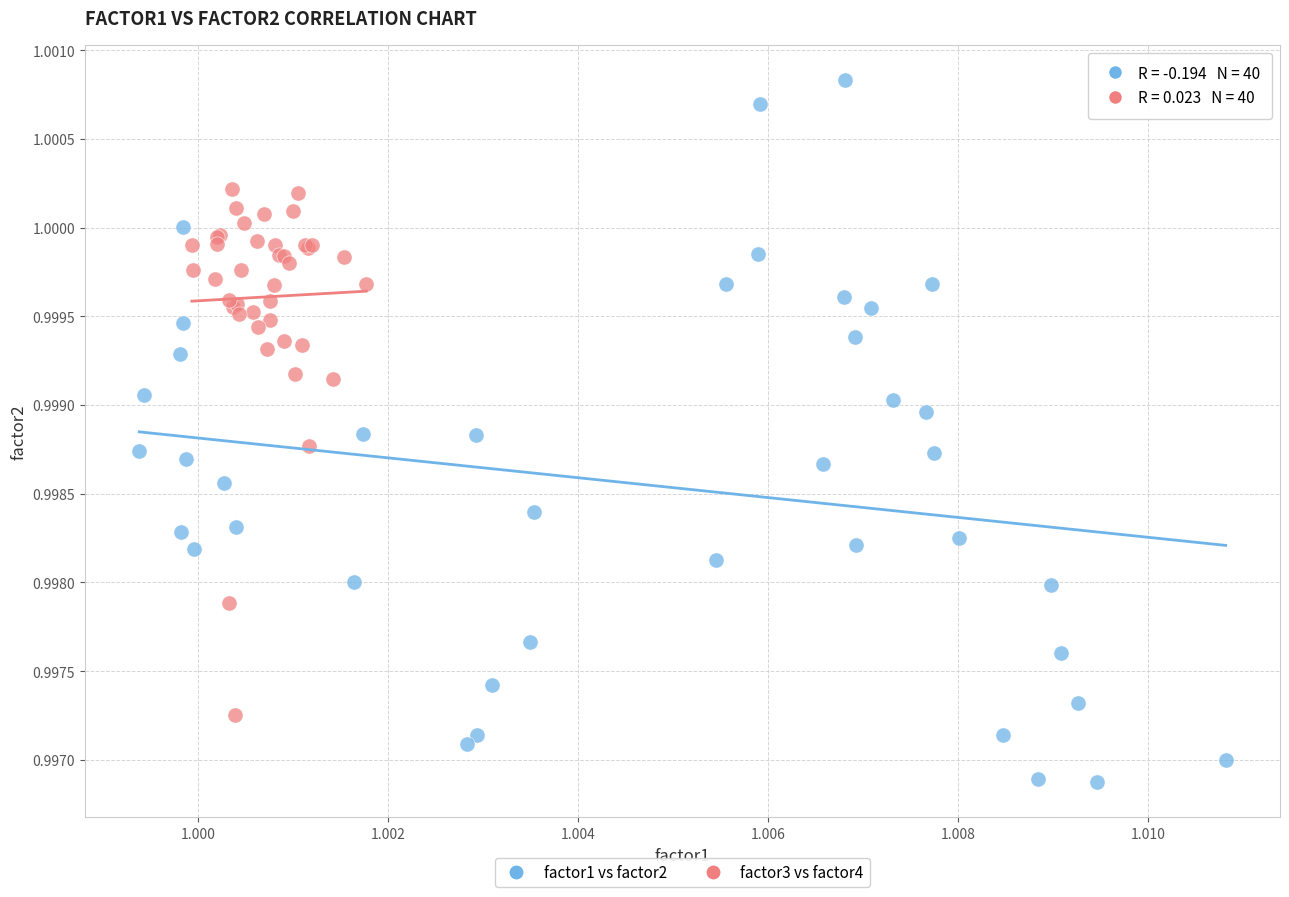

What are all the series names shown in the legend?

factor1 vs factor2, factor3 vs factor4